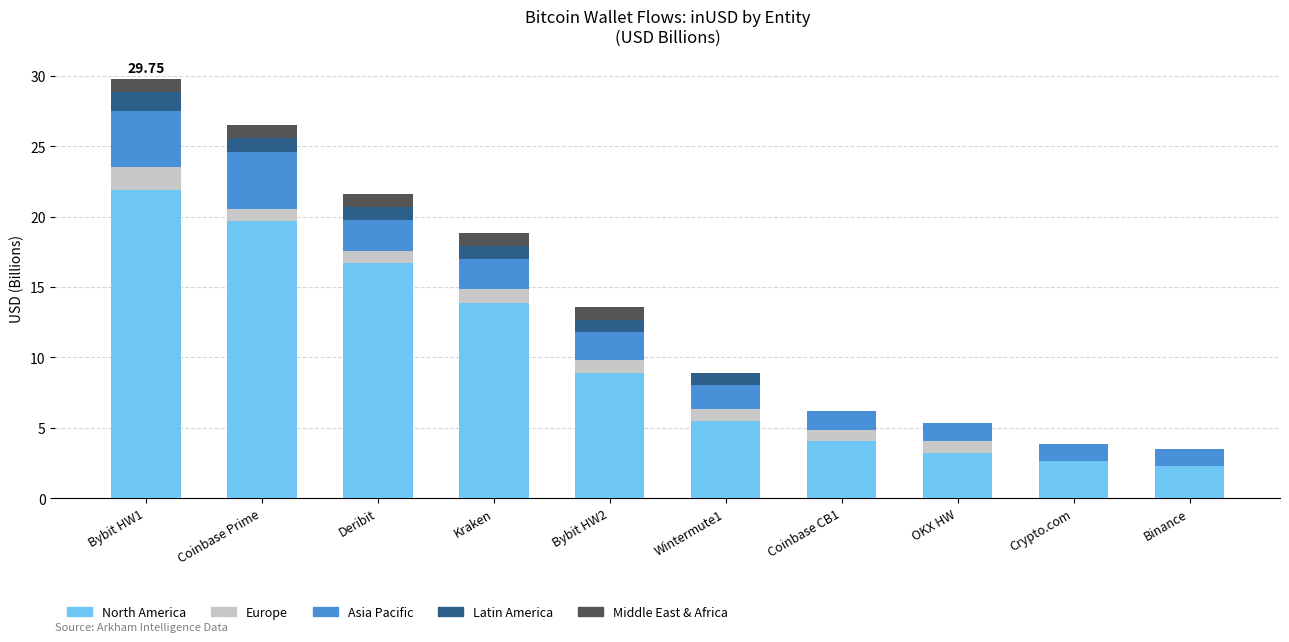

What is the total value across all series at Coinbase Prime?

26.5